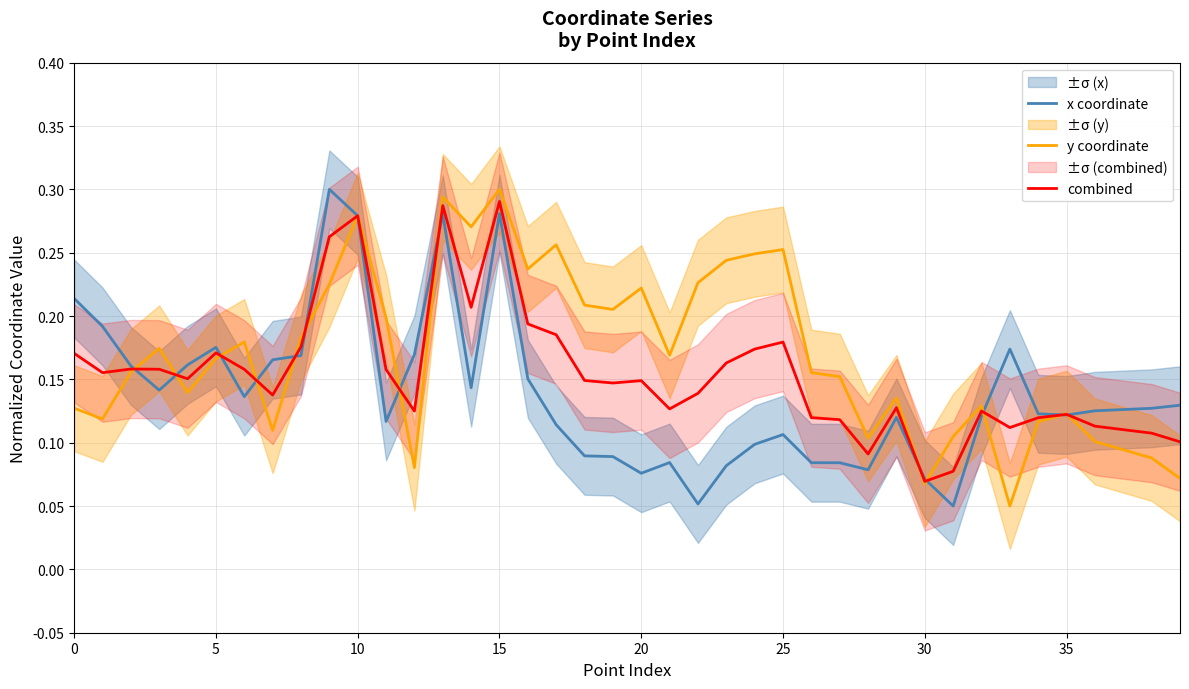

How many lines are shown in the chart?

3